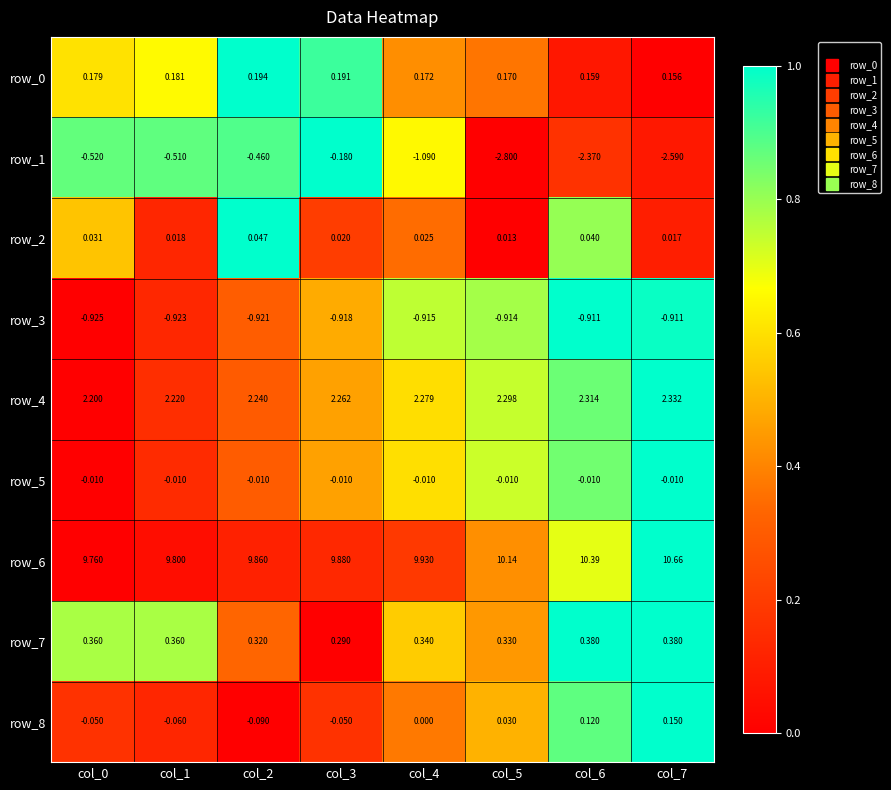

Between col_6 and col_1, which is larger?

col_1